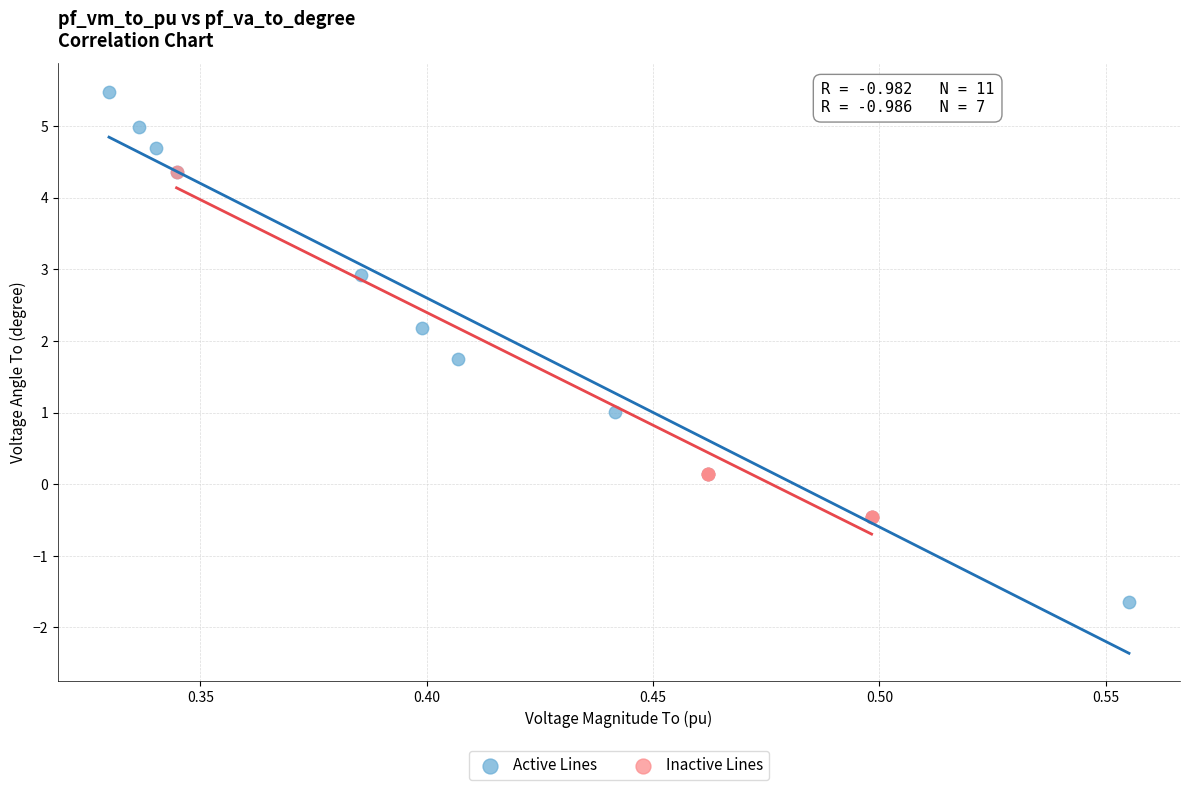

Which series contains the lowest Y value?

Active Lines